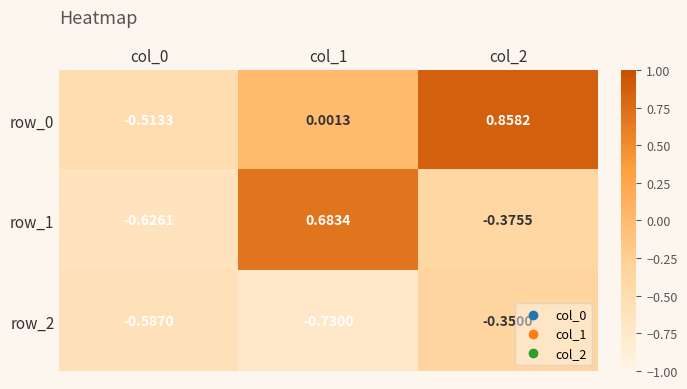

What is the difference between the maximum and minimum values in the row_2 series?

0.4